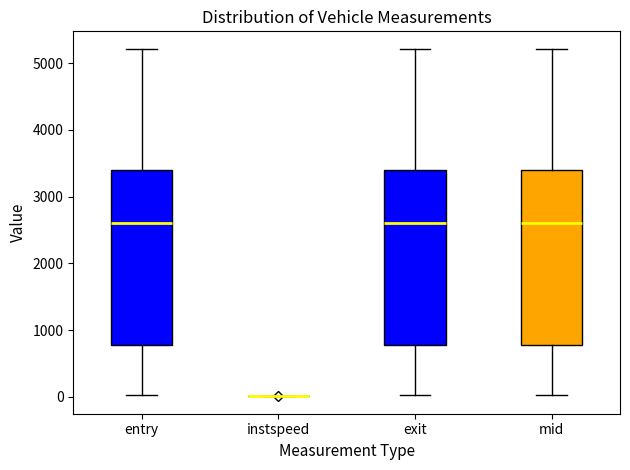

Reading left to right, read every box against the y-axis: the position of its median line, the range the box covers, and the ends of its whiskers. The values are not printed on the chart, so give them approximately, as read against the axis.

entry: median 2600, box 800 to 3400, whiskers 0 to 5200
instspeed: box collapsed to a line at 0, whiskers 0 to 0
exit: median 2600, box 800 to 3400, whiskers 0 to 5200
mid: median 2600, box 800 to 3400, whiskers 0 to 5200